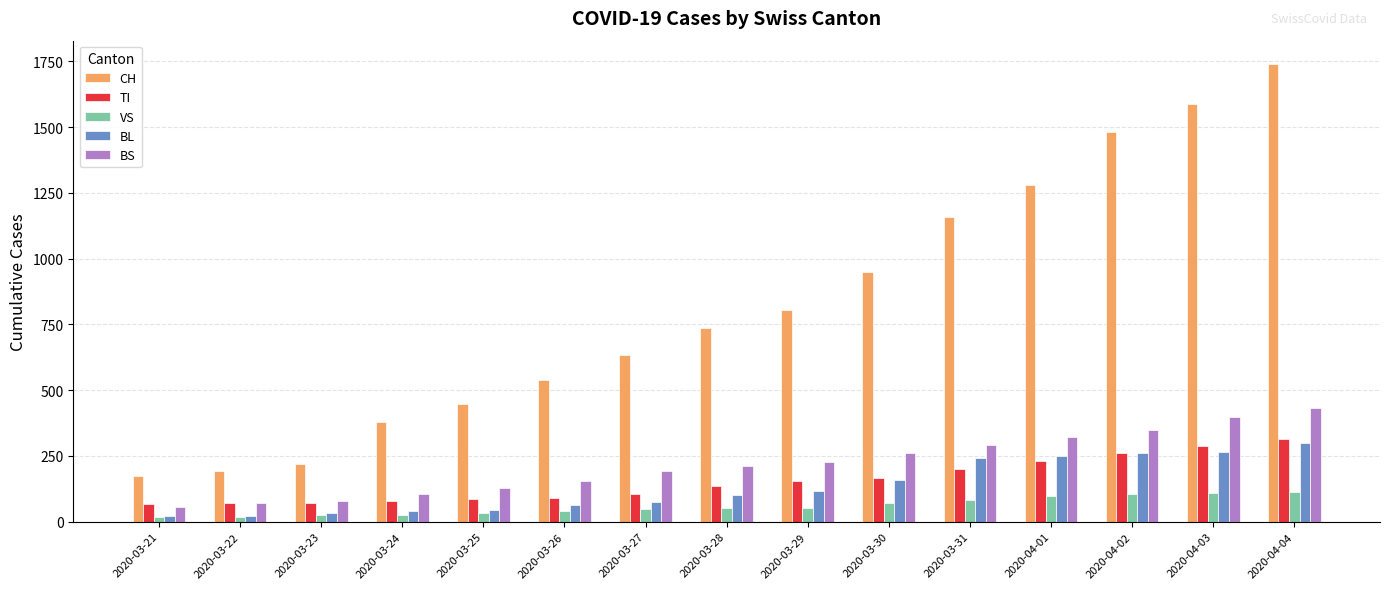

What is the value of the VS bar at the 6th from the left?

41